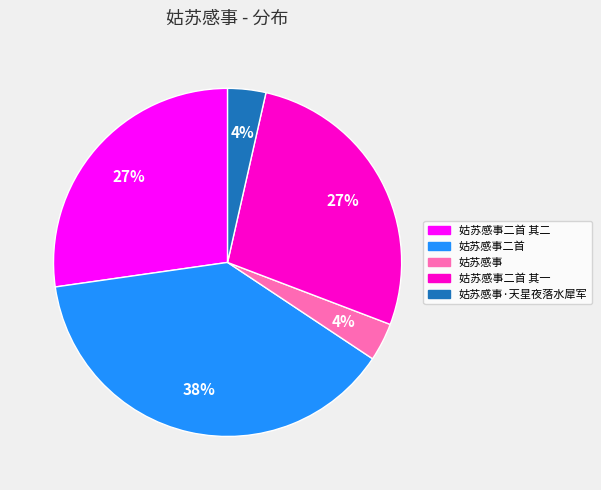

What percentage is the 姑苏感事·天星夜落水犀军 slice, to the nearest percent?

4%